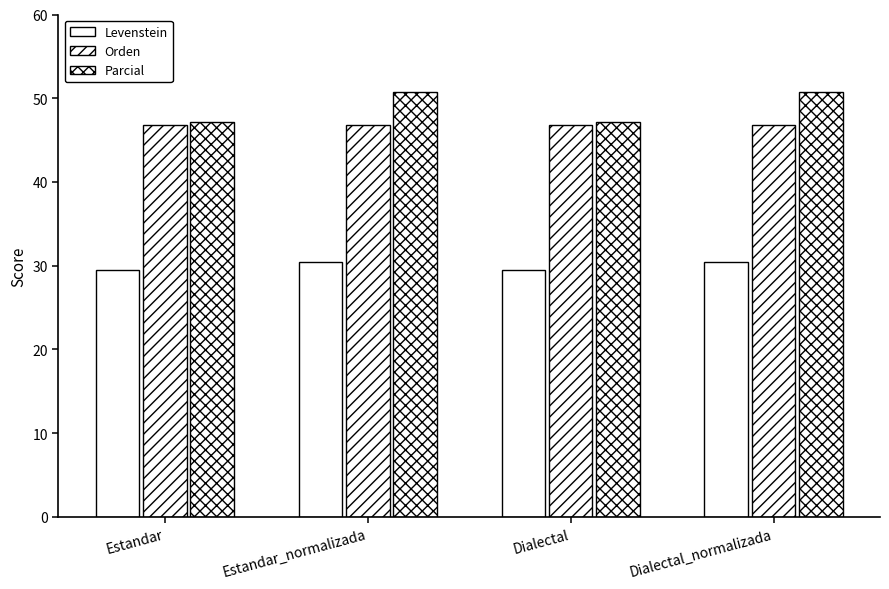

What value does the Orden series have at Estandar?

46.8